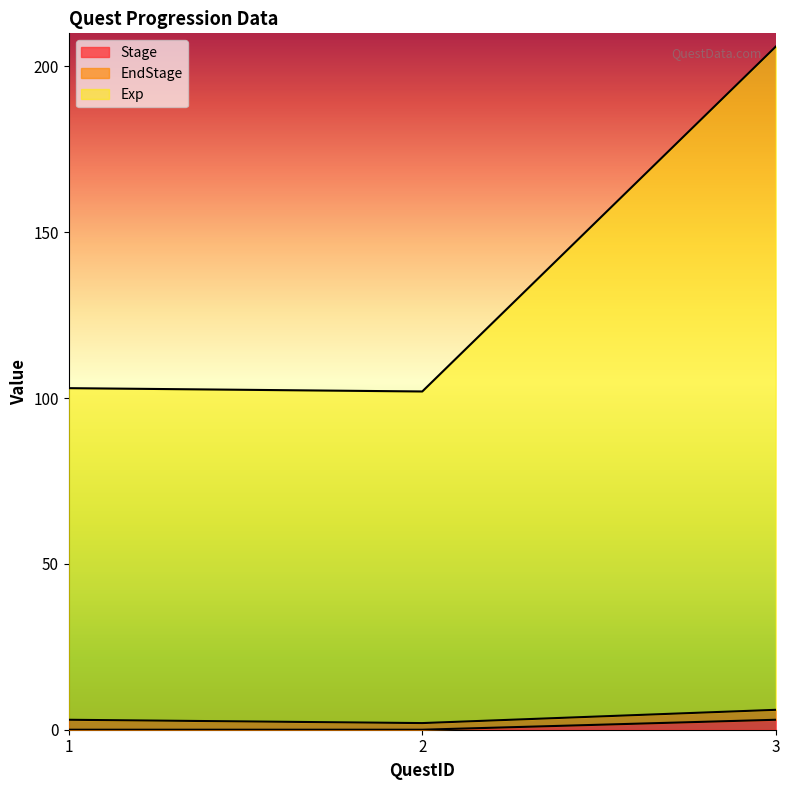

What is the minimum value for Exp?

102